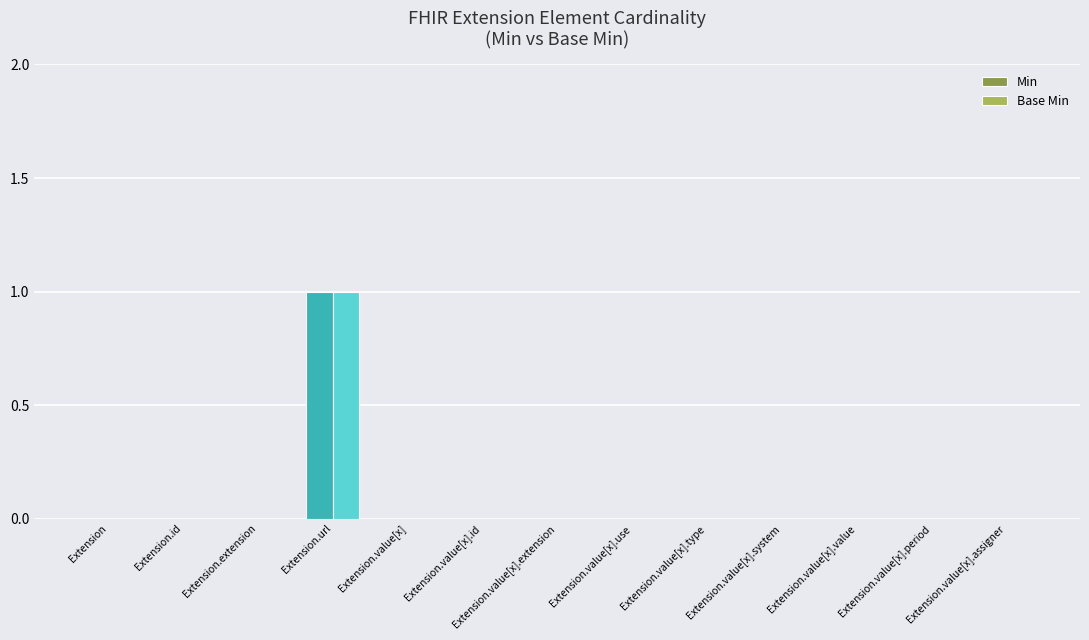

What are all the series names shown in the legend?

Min, Base Min